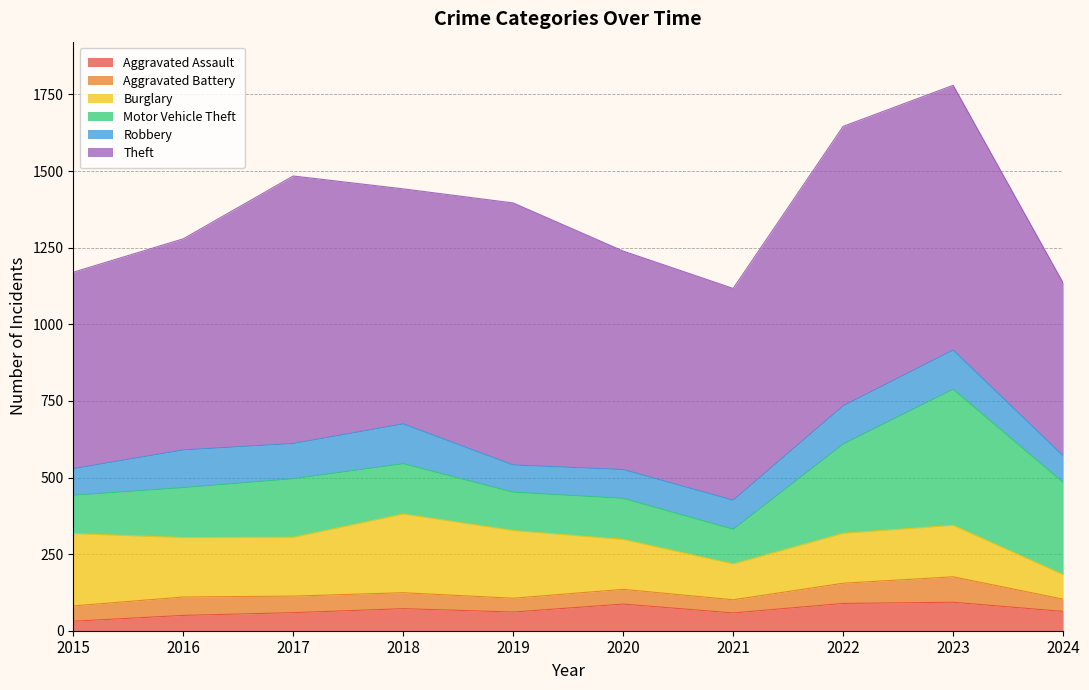

Count the number of data series in this chart.

6